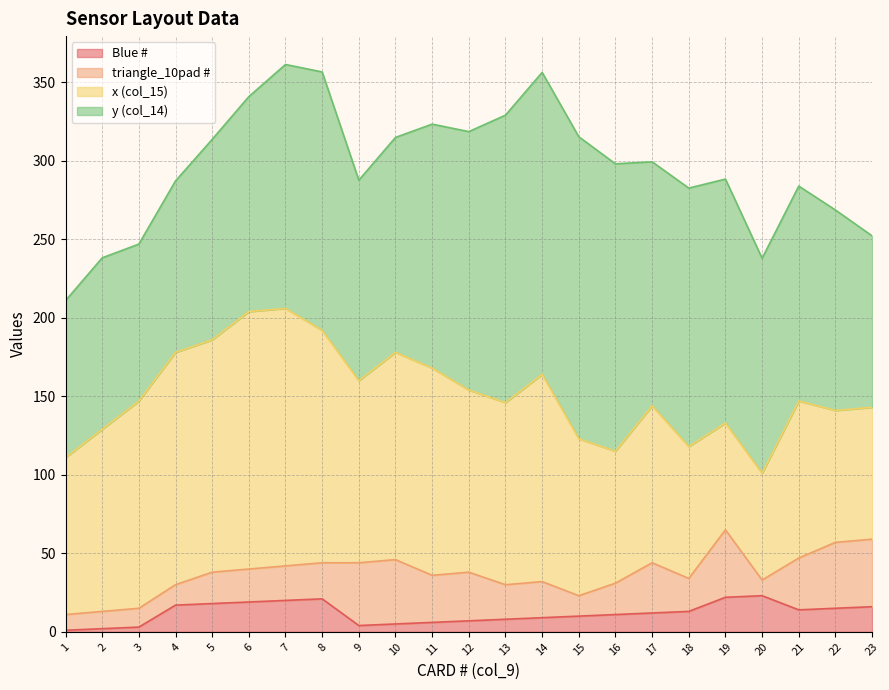

The triangle_10pad # series shows 33.0 at 21. True or false?

True